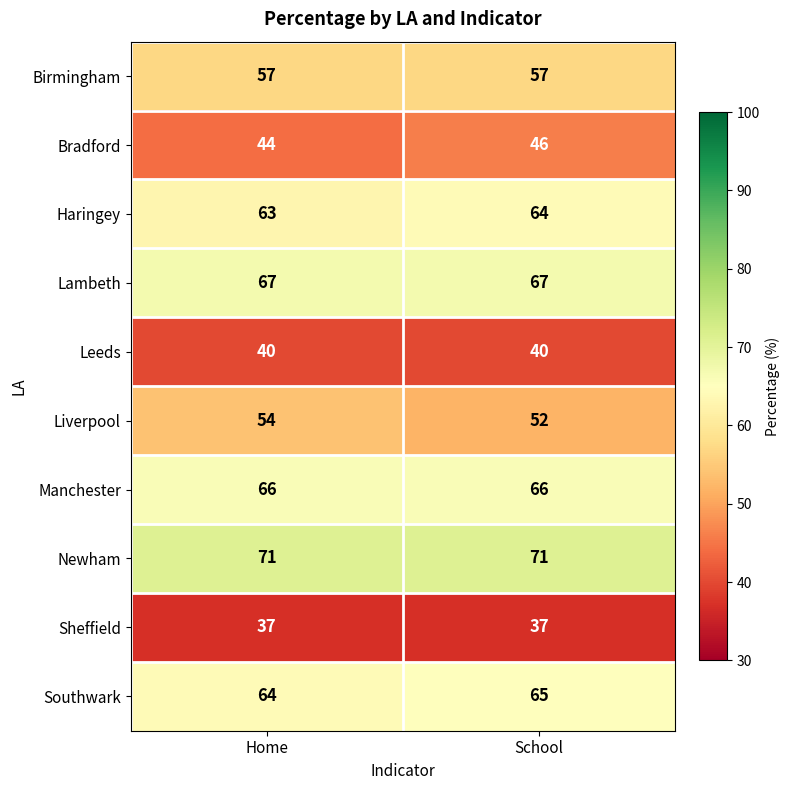

Reading left to right, list all the values displayed in this chart.

Birmingham: 57	57
Bradford: 44	46
Haringey: 63	64
Lambeth: 67	67
Leeds: 40	40
Liverpool: 54	52
Manchester: 66	66
Newham: 71	71
Sheffield: 37	37
Southwark: 64	65